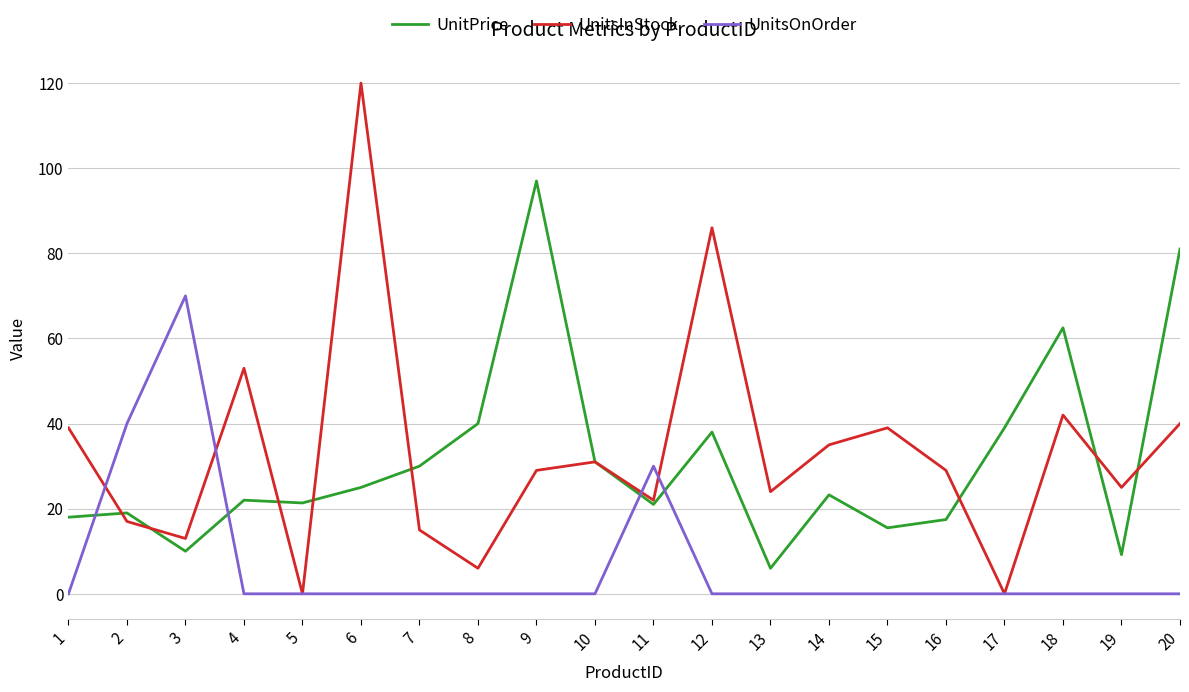

What is the average value of the UnitPrice series?

31.3